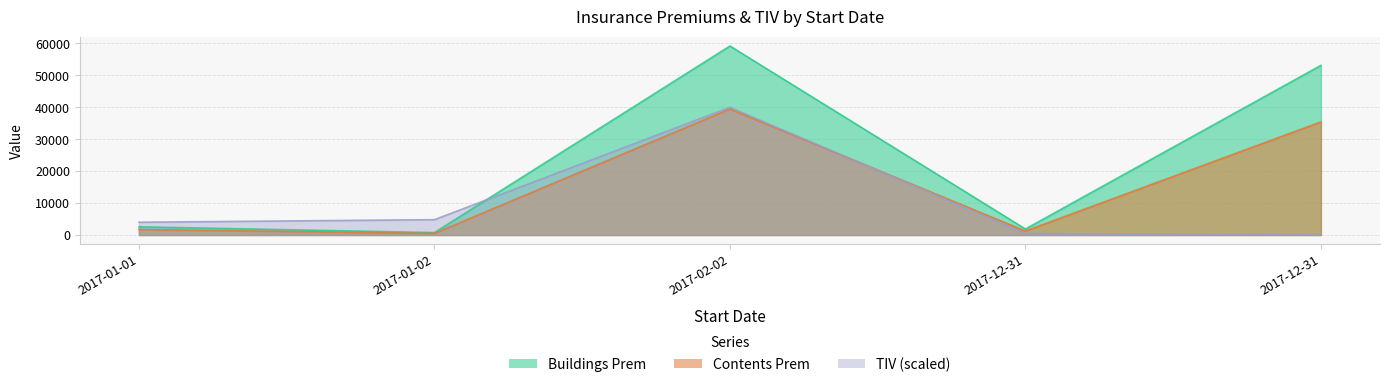

The Contents Prem series shows 1707.2 at 2017-01-01. True or false?

True